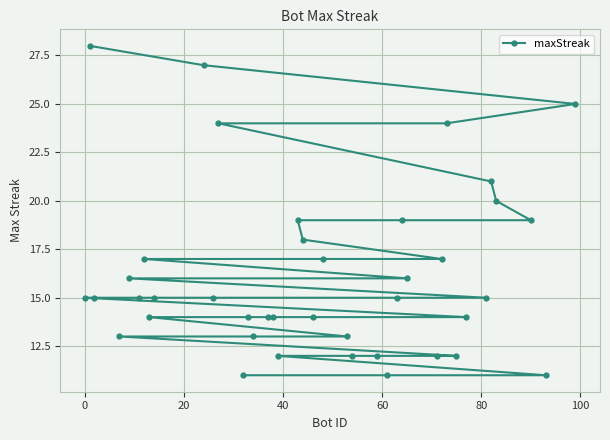

What is the greatest value displayed?

28